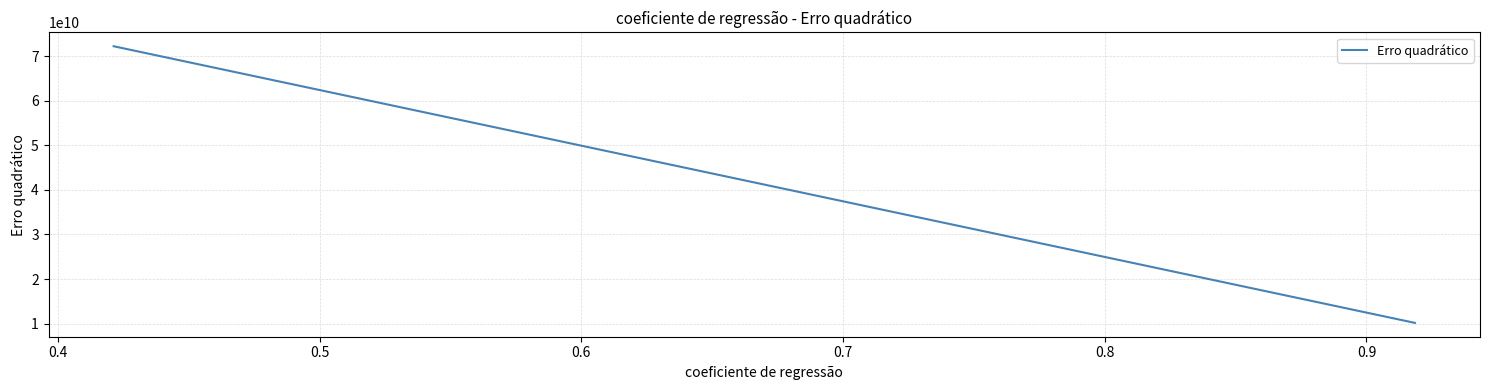

What is the minimum value shown in the chart?

10169125565.9